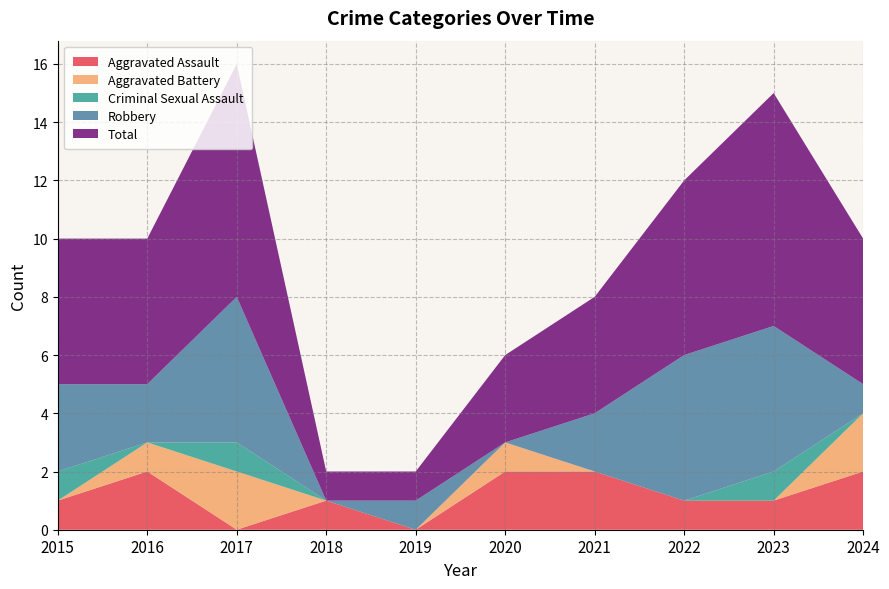

Reading right to left, extract all data points from this chart.

Aggravated Assault: 2024=2	2023=1	2022=1	2021=2	2020=2	2019=0	2018=1	2017=0	2016=2	2015=1
Aggravated Battery: 2024=2	2023=0	2022=0	2021=0	2020=1	2019=0	2018=0	2017=2	2016=1	2015=0
Criminal Sexual Assault: 2024=0	2023=1	2022=0	2021=0	2020=0	2019=0	2018=0	2017=1	2016=0	2015=1
Robbery: 2024=1	2023=5	2022=5	2021=2	2020=0	2019=1	2018=0	2017=5	2016=2	2015=3
Total: 2024=5	2023=8	2022=6	2021=4	2020=3	2019=1	2018=1	2017=8	2016=5	2015=5